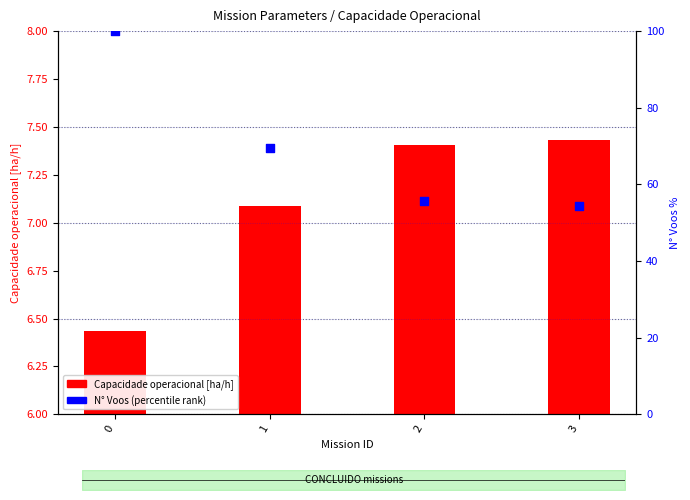

What is the total value across all series at 0?

106.4